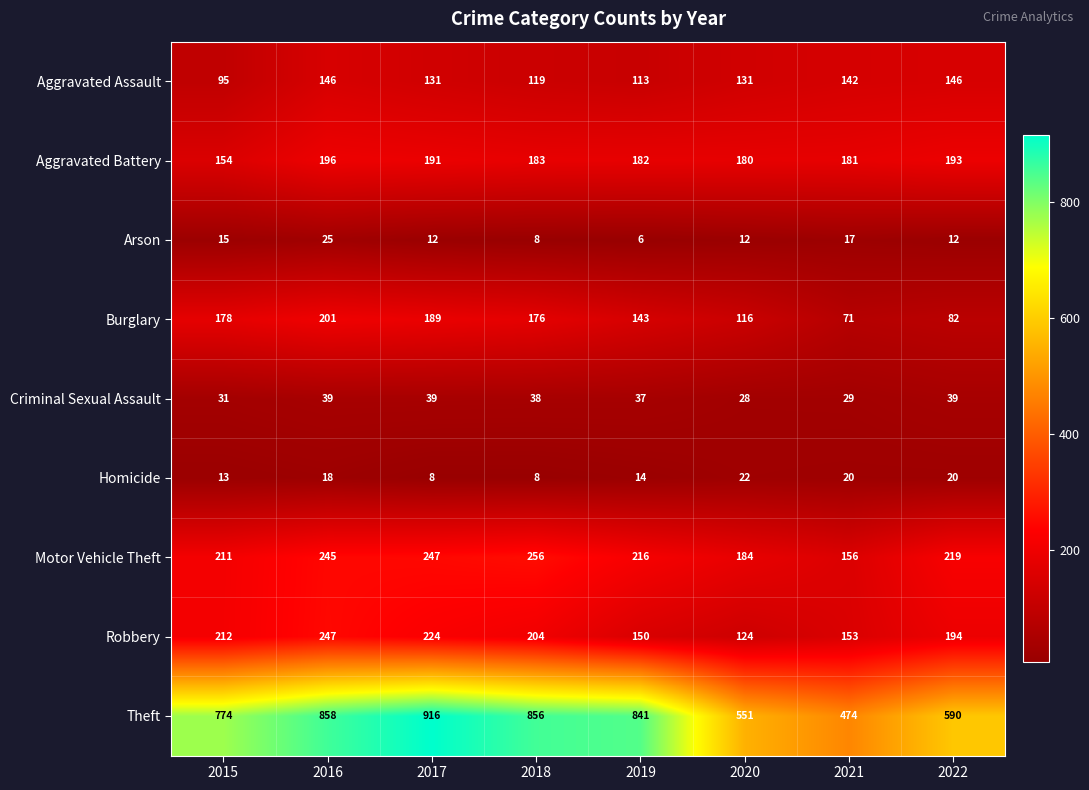

What is the greatest value displayed?

916